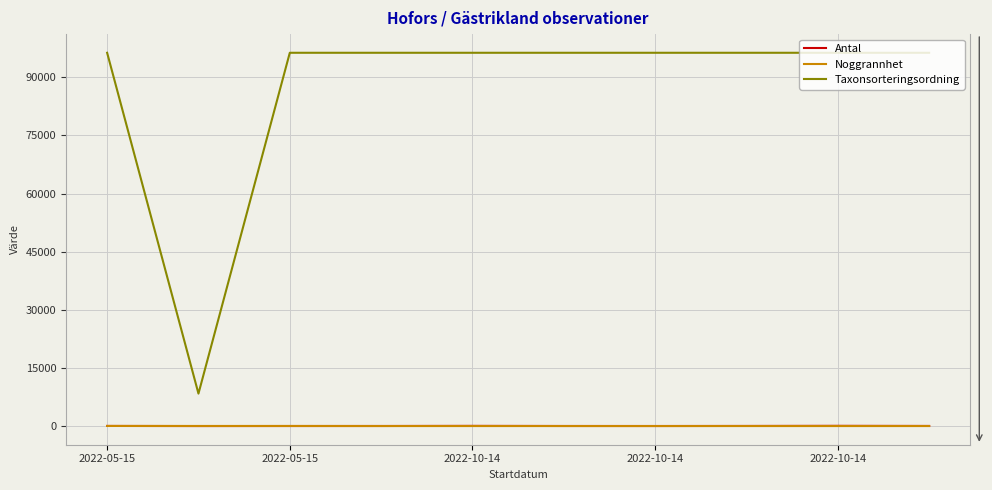

True or false: Taxonsorteringsordning and Noggrannhet cross at least once.

False